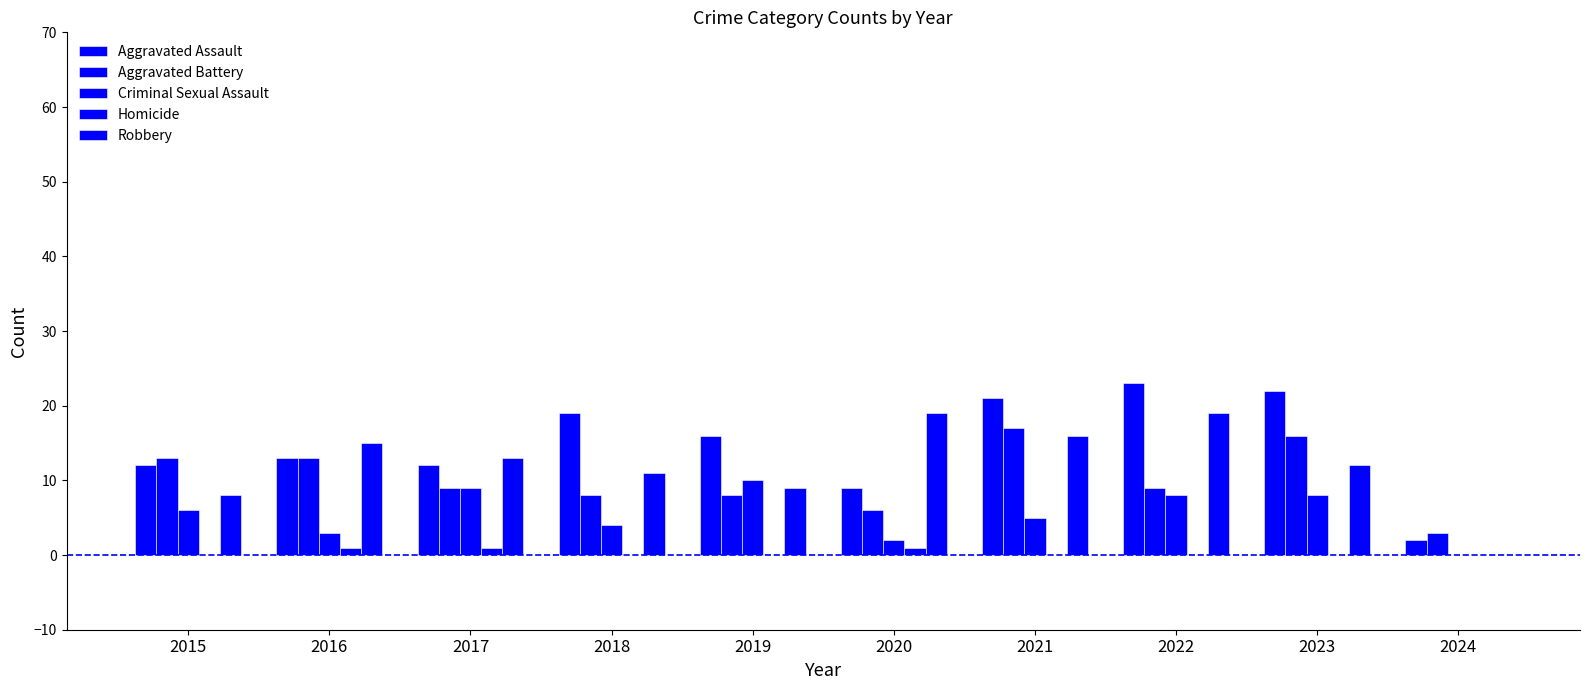

Does the chart contain stacked bars?

No